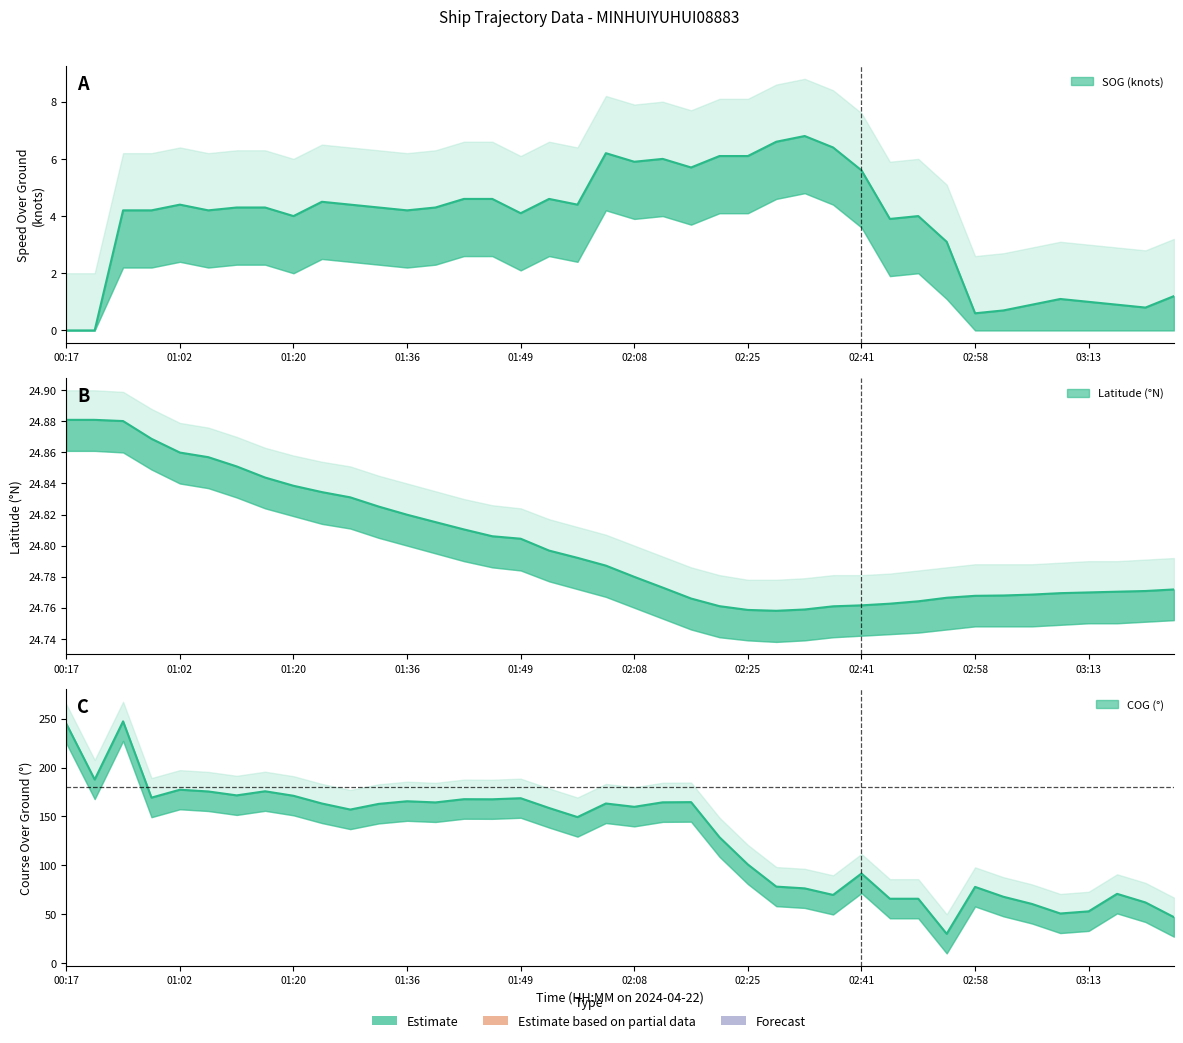

How many lines are shown in the chart?

3